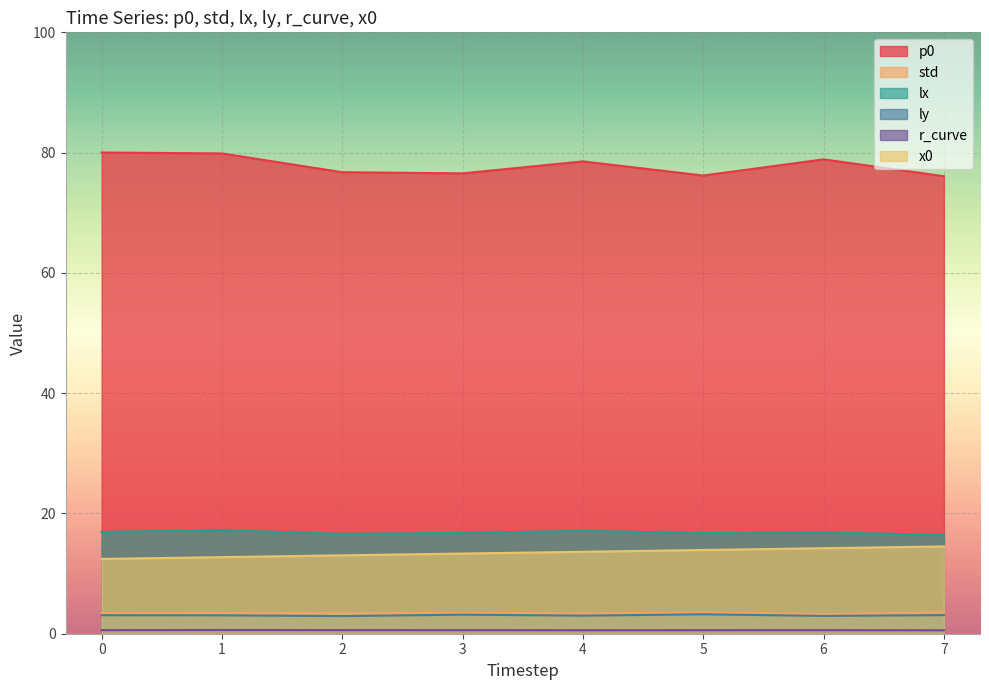

Which series has the largest total across all categories?

p0